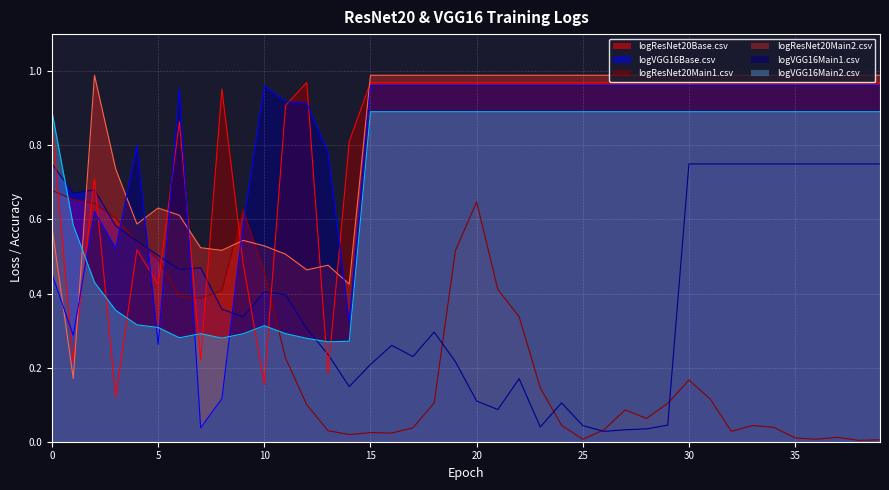

Which series has the largest range (max minus min)?

logVGG16Main1.csv